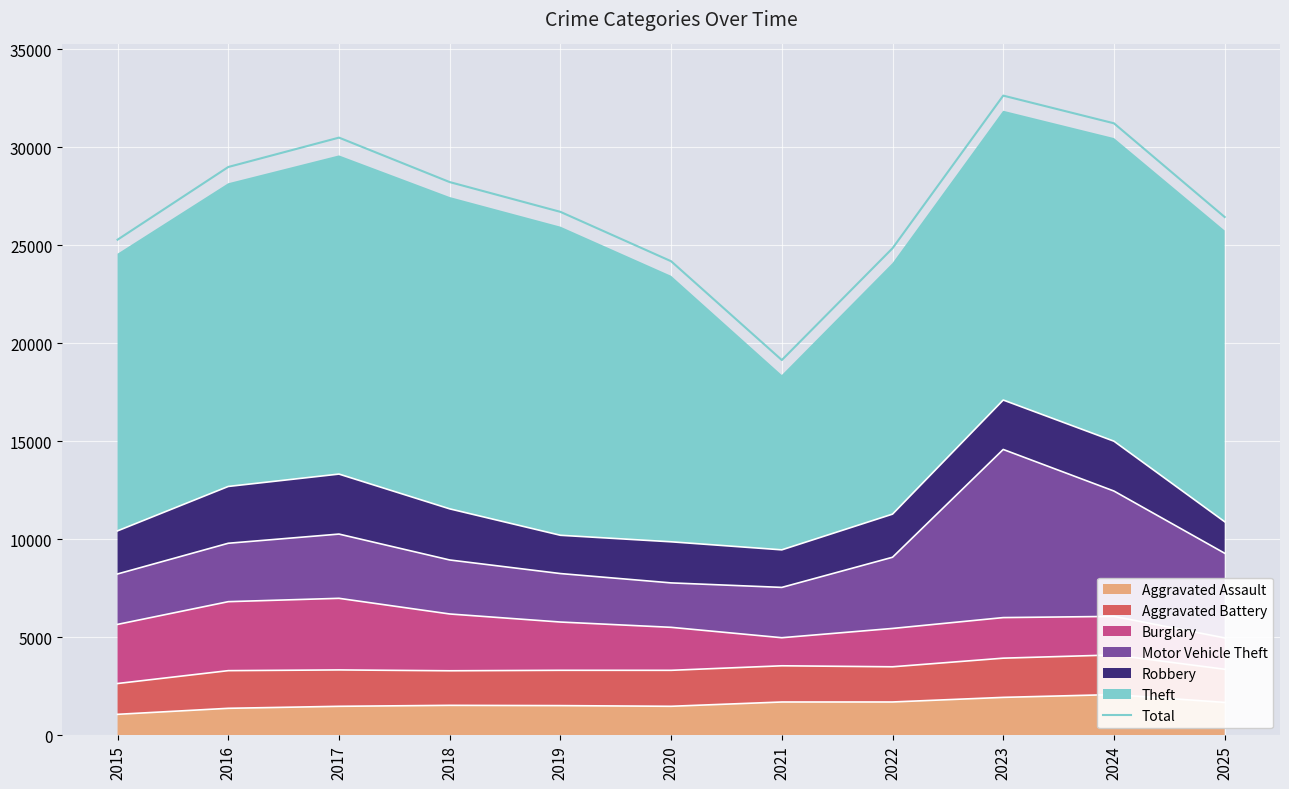

At which category does the chart reach its peak across all series?

2023